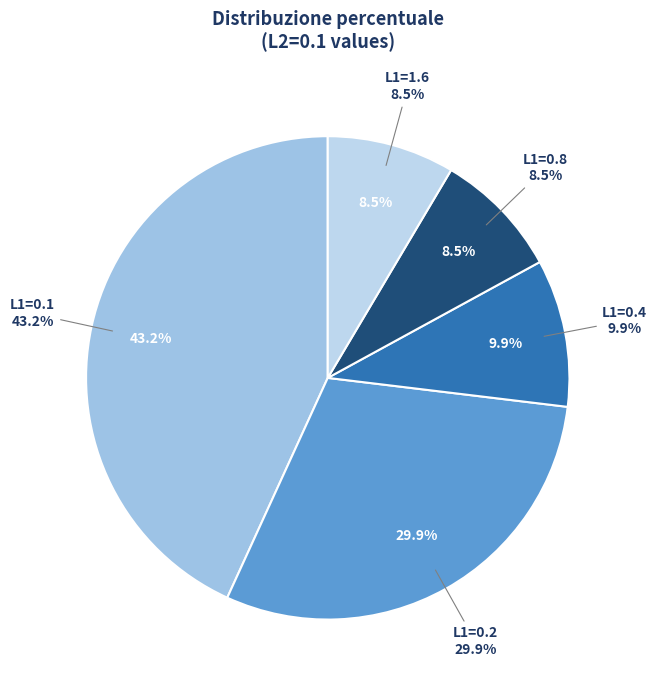

To the nearest percent, what percentage of the pie is L1=0.2?

30%